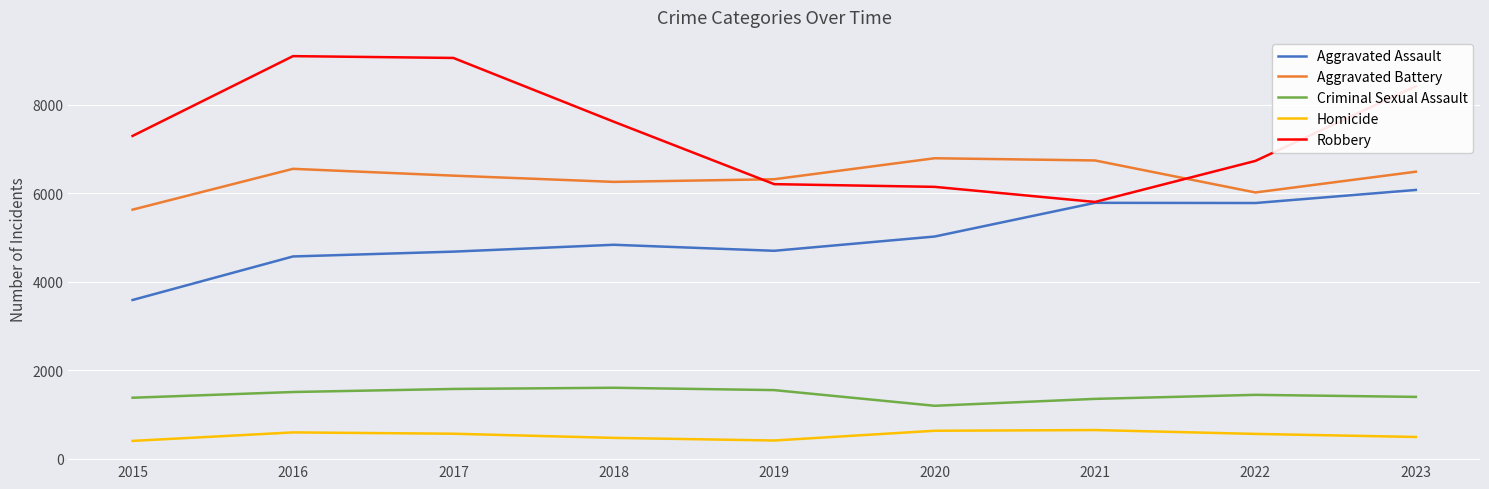

What are all the series names shown in the legend?

Aggravated Assault, Aggravated Battery, Criminal Sexual Assault, Homicide, Robbery